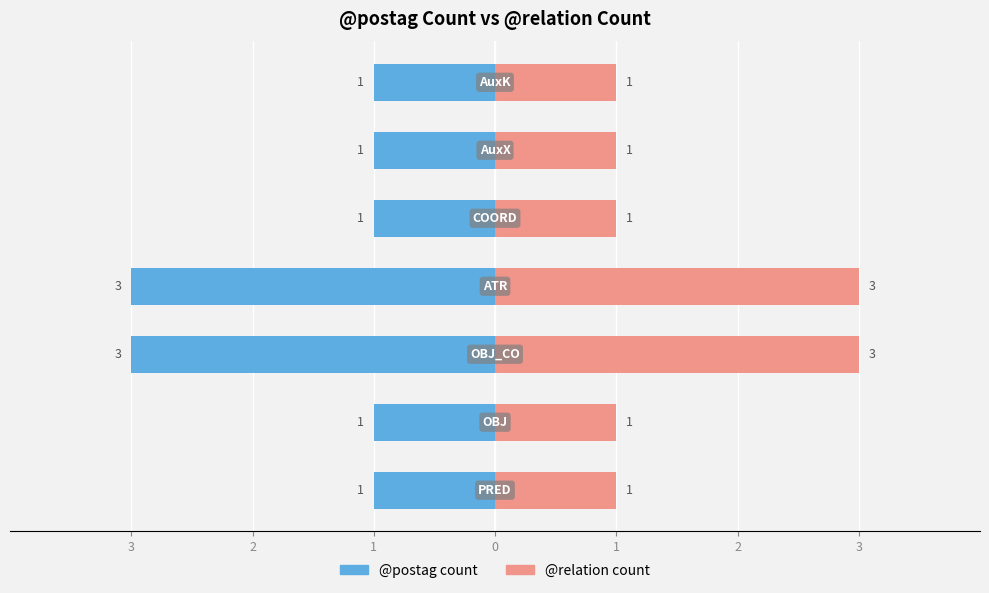

What is the greatest value displayed?

3